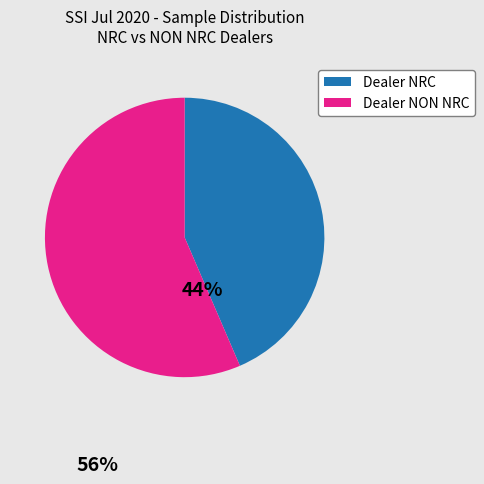

Which slice is the smallest?

Dealer NRC